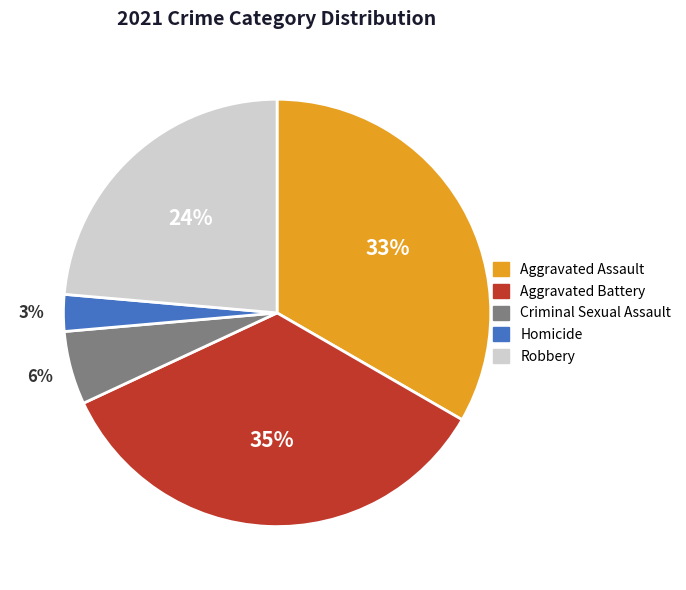

Is it true that Aggravated Assault is 47% of the pie?

False